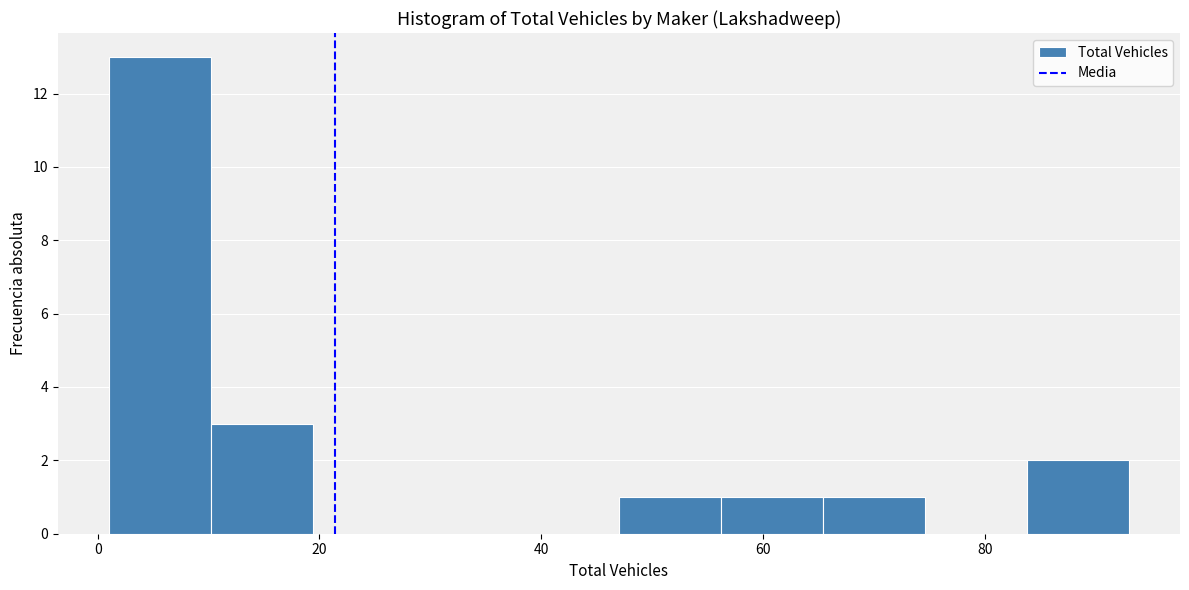

What is the height of the bar covering 83.8 to 93.0 on the x-axis? Neither the bar edges nor the heights are printed on the chart, so give them approximately, as read against the axes.

2